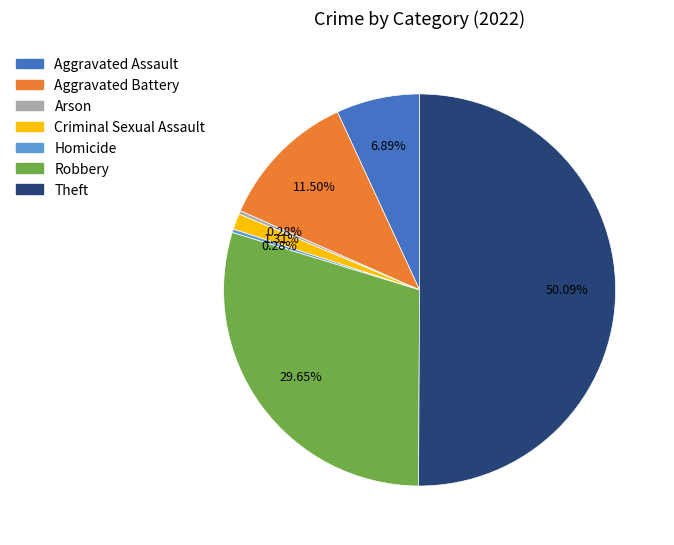

Which category has the biggest portion of the pie?

Theft